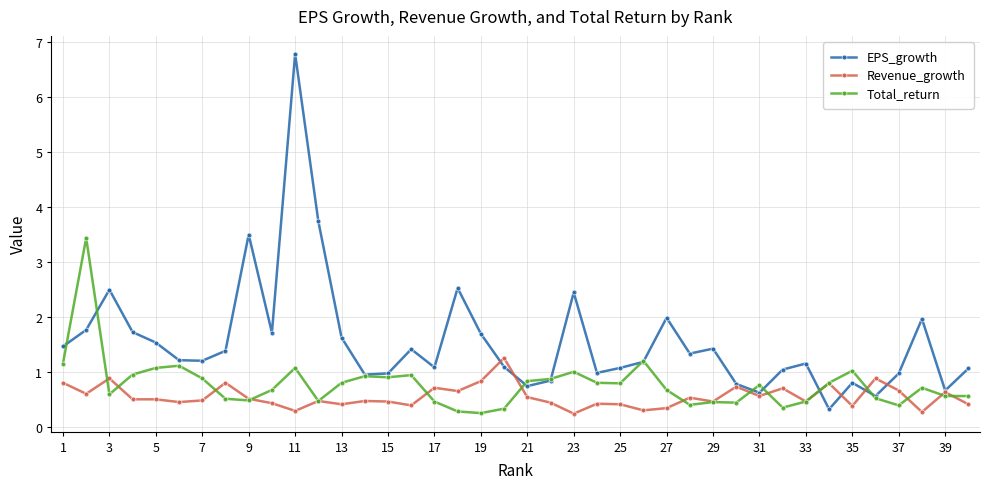

True or false: Revenue_growth has more than 2 points higher than both neighbors.

True